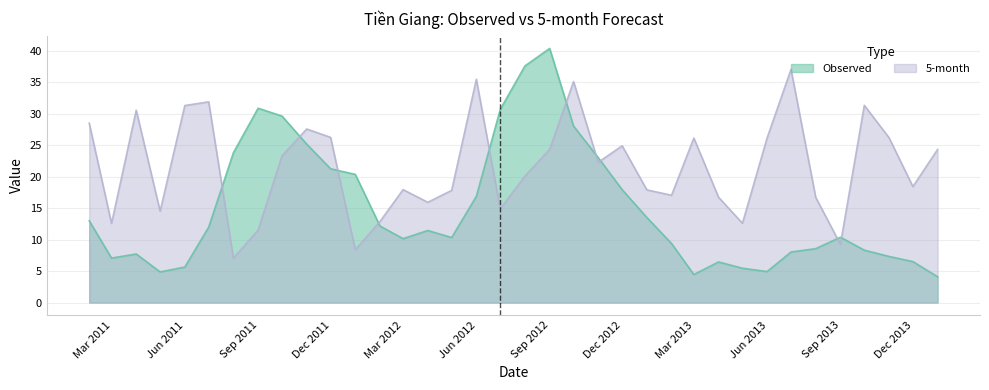

Which has a higher value, 2011-04-30 or 2013-07-31?

2013-07-31